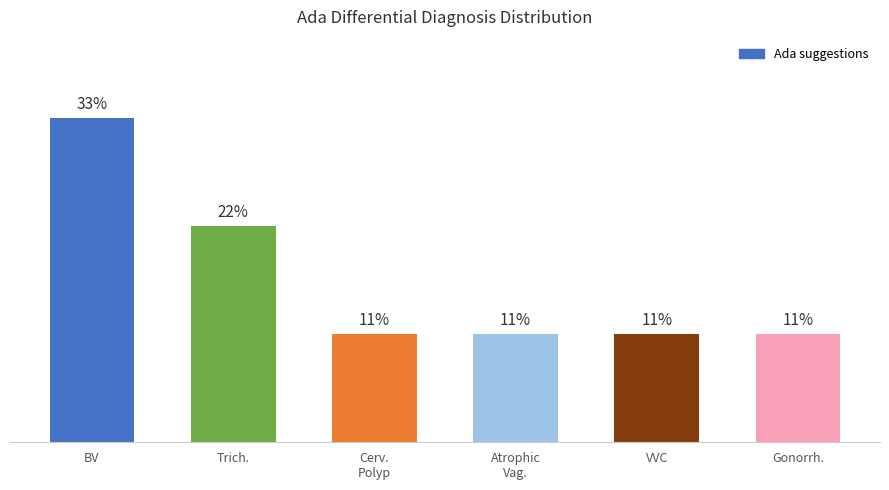

What is the ratio of the value at Trich. to the value at Cerv.
Polyp?

2.0